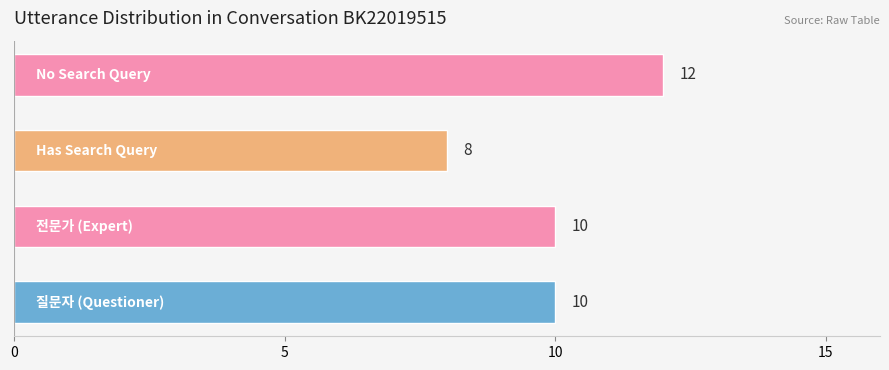

Count the values in the range 10 to 12.

3